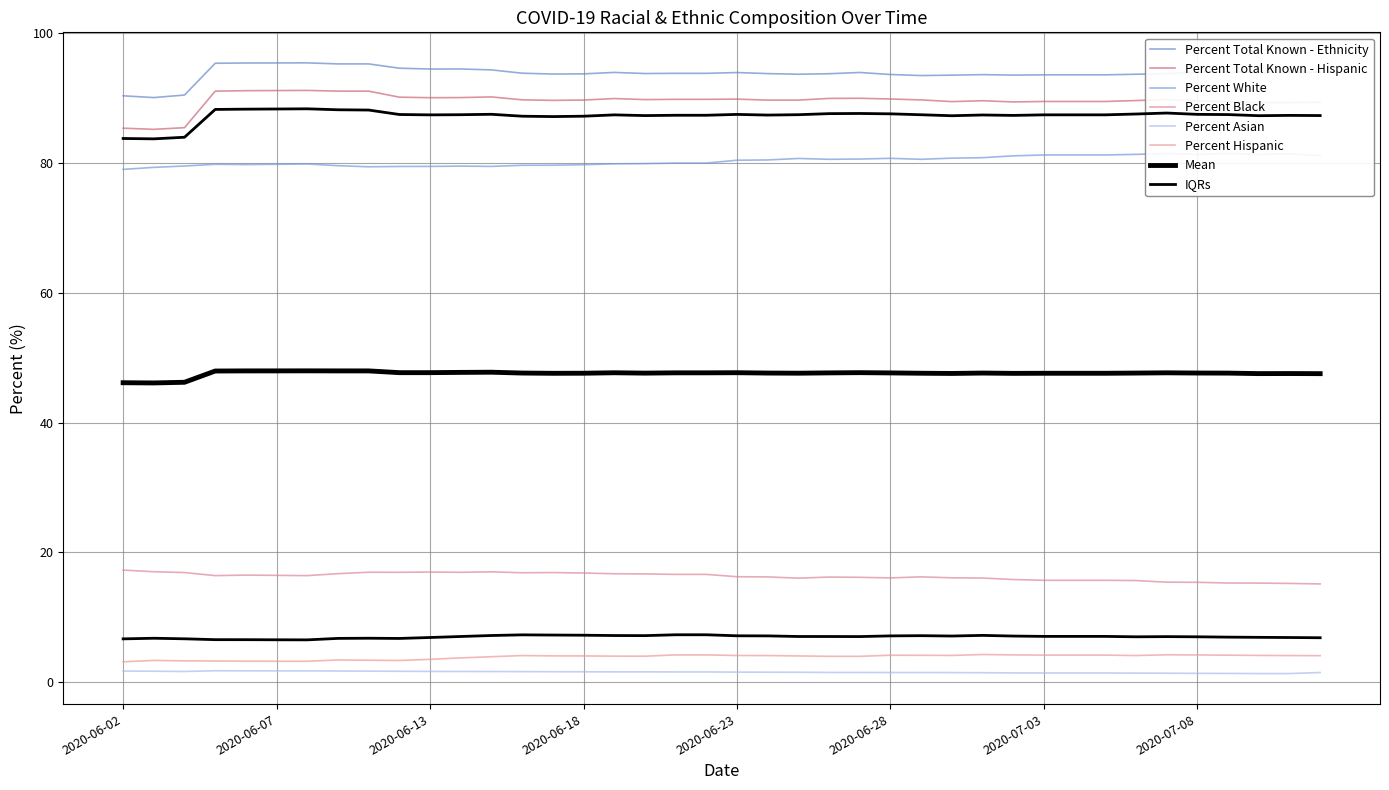

The value of Percent Asian at 2020-06-07 is 1.8. True or false?

True